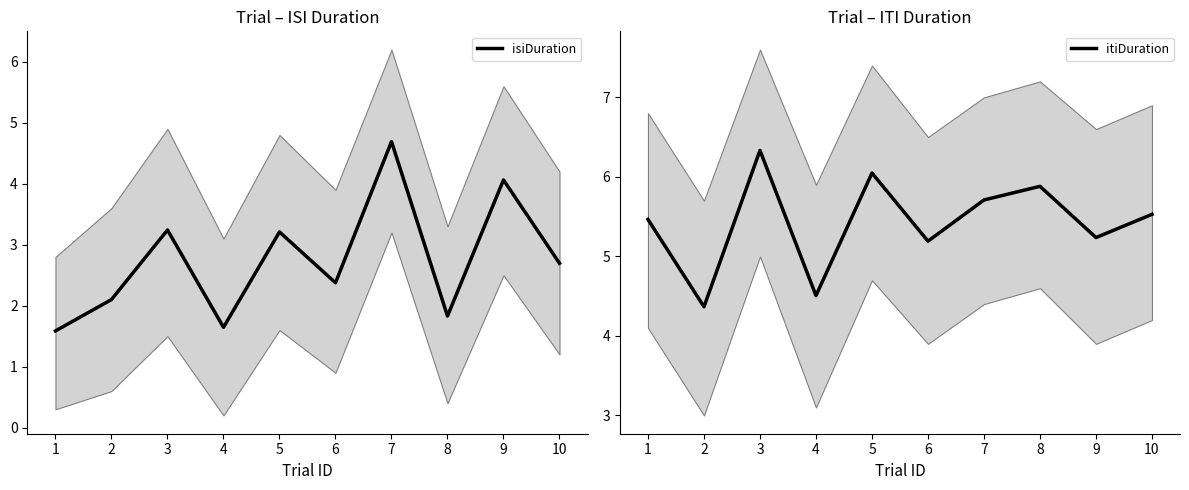

What is the average value of the itiDuration series?

5.4